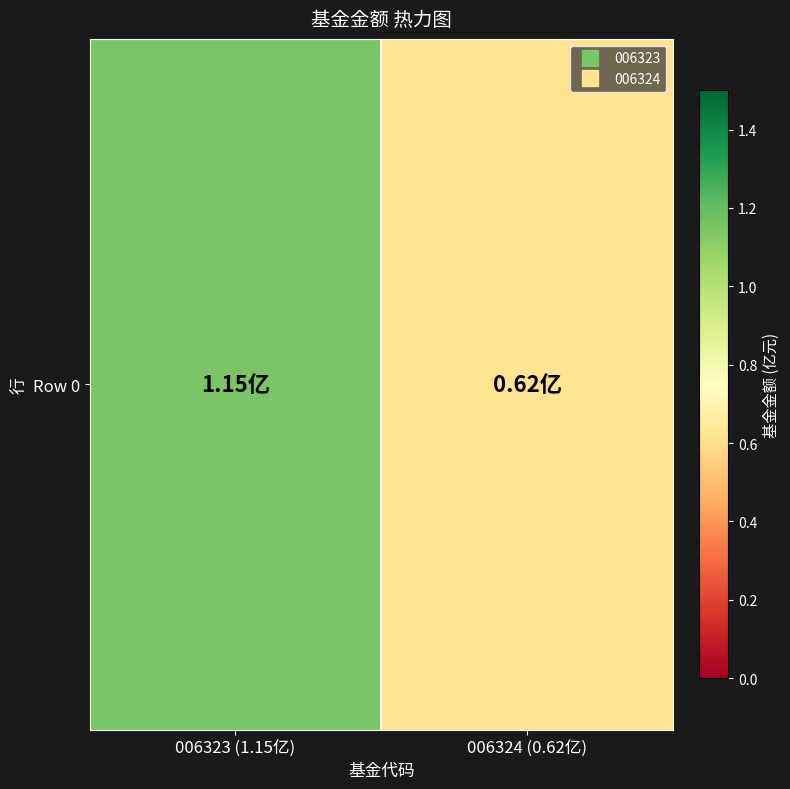

What is the difference between the values at 006324 (0.62亿) and 006323 (1.15亿)?

0.5